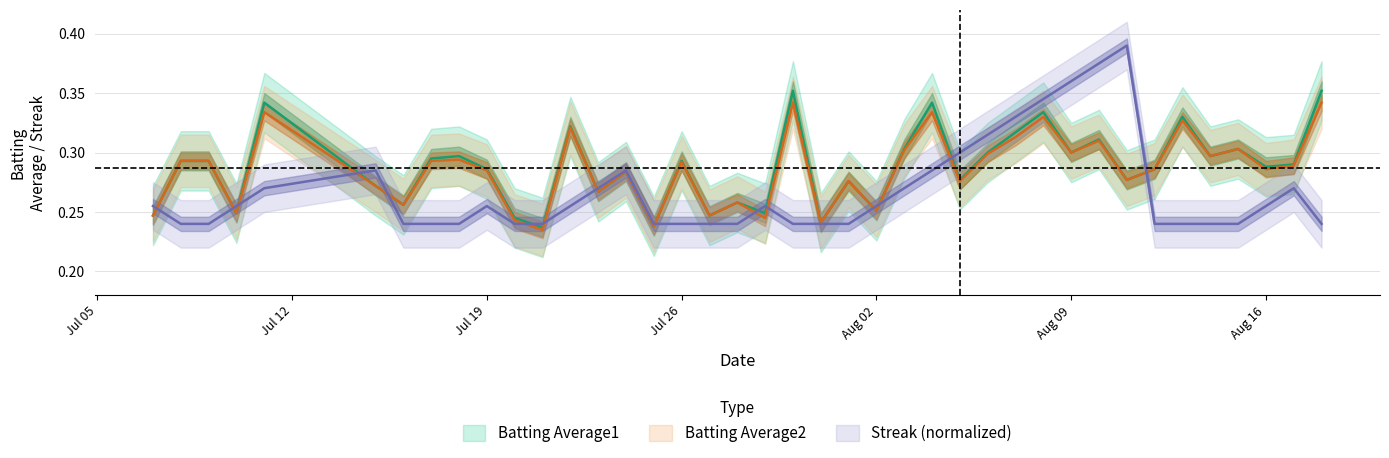

Which series has the largest range (max minus min)?

Streak